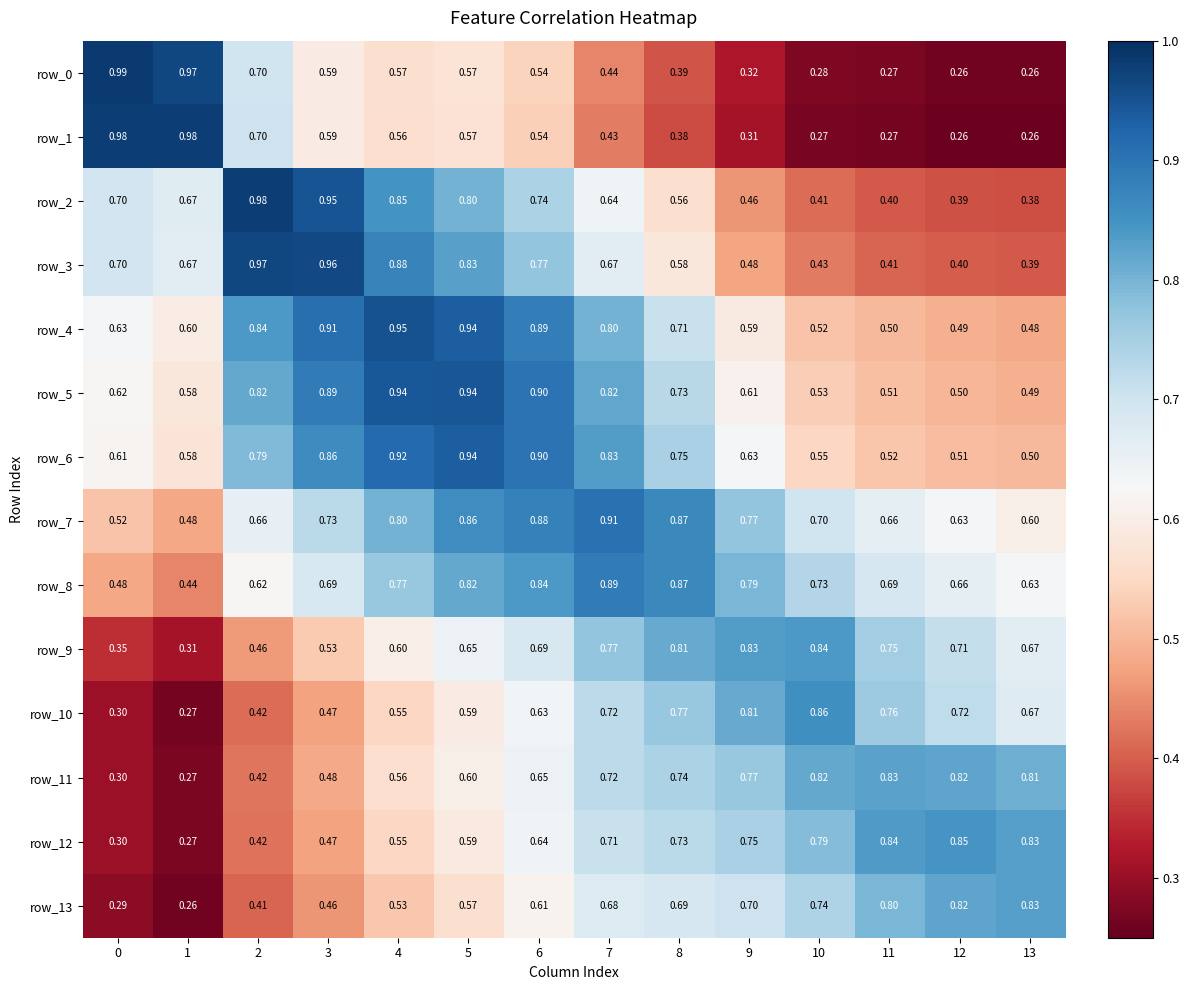

What is the average value of the row_1 series?

0.5